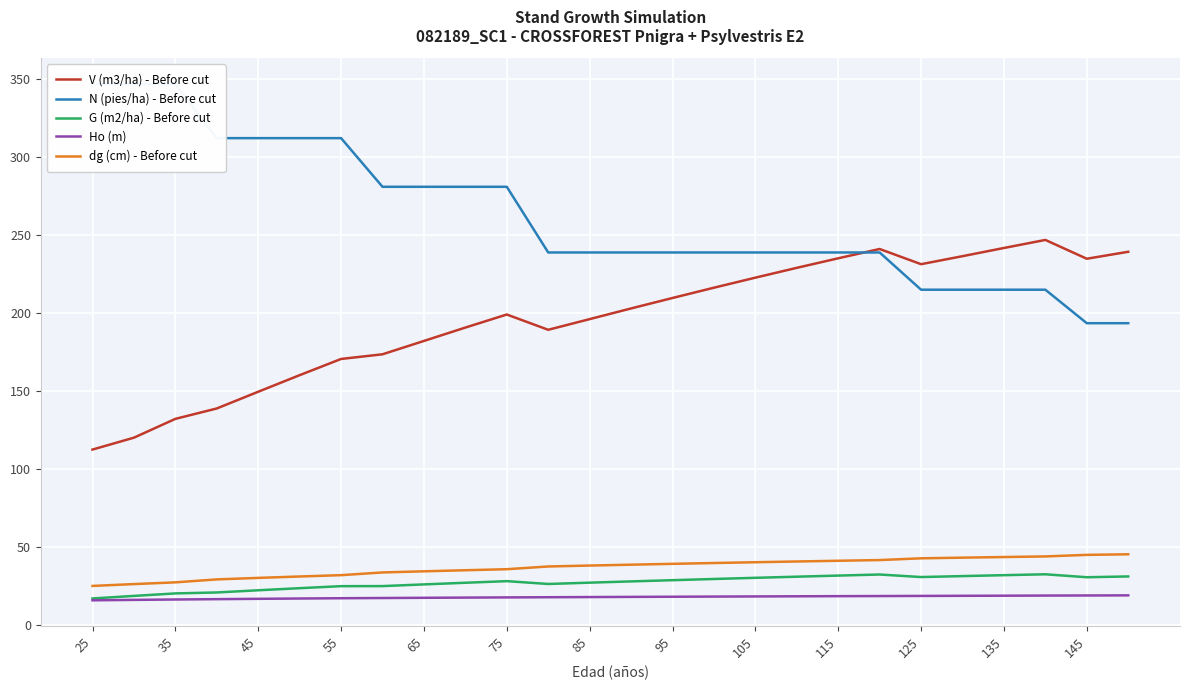

True or false: V (m3/ha) - Before cut and dg (cm) - Before cut cross at least once.

False